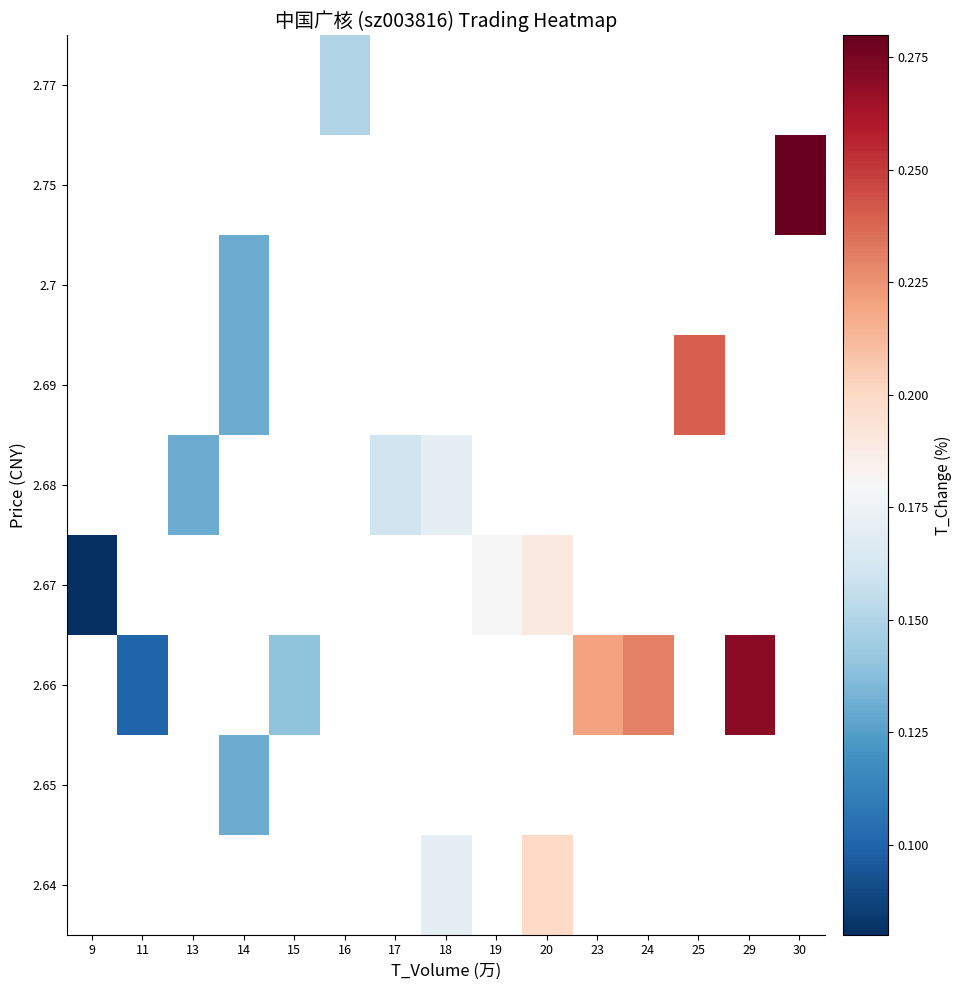

How many data points does each series have?

15